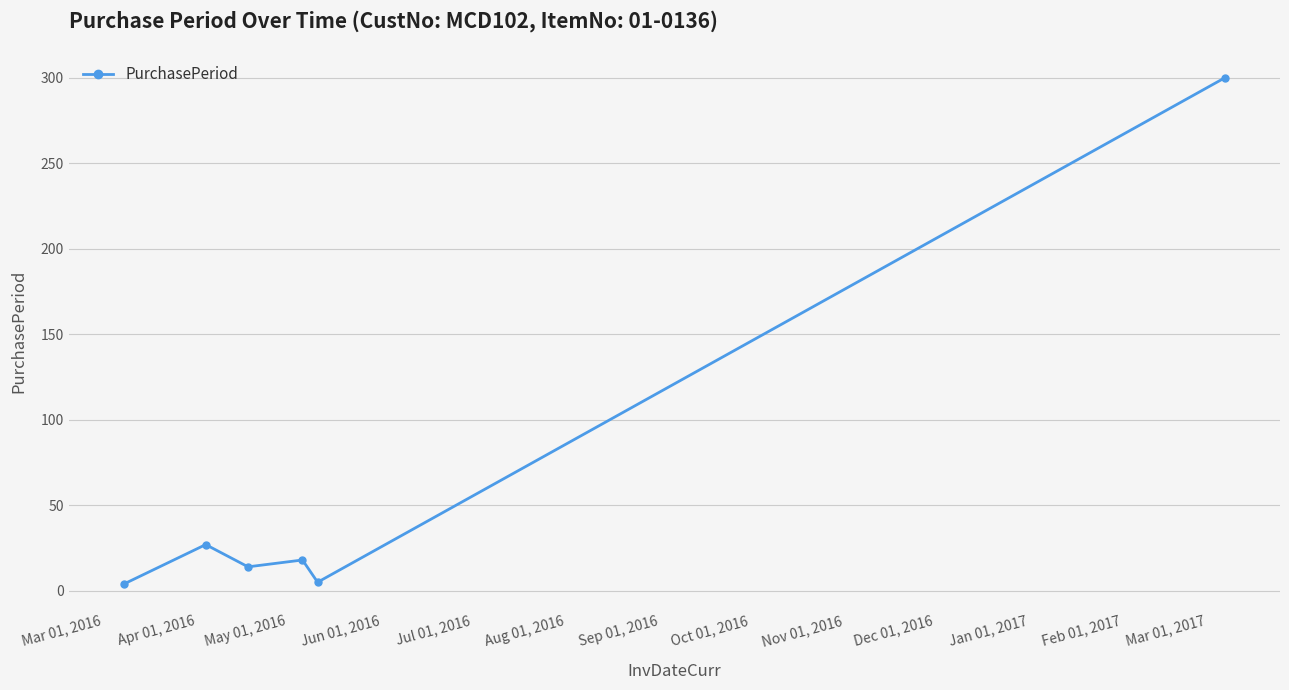

What is the smallest value displayed?

4